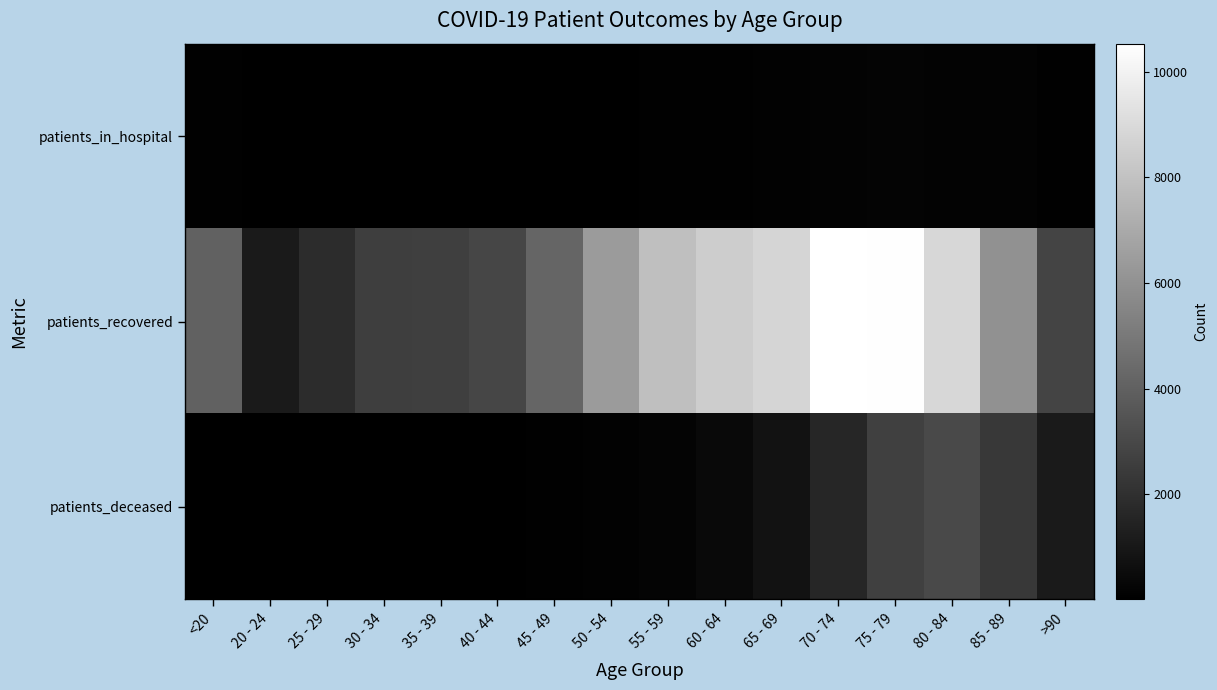

Between 65 - 69 and 60 - 64, which is larger?

65 - 69